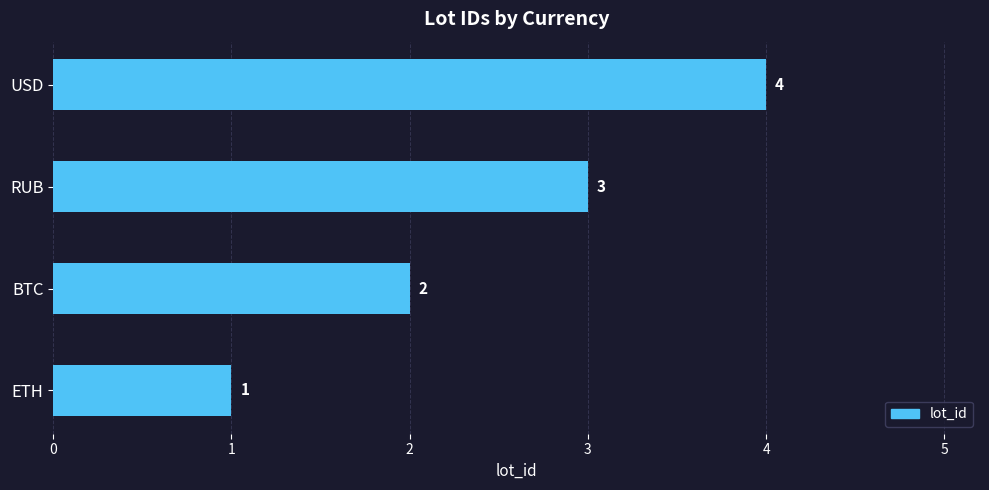

What is the sum of all values?

10